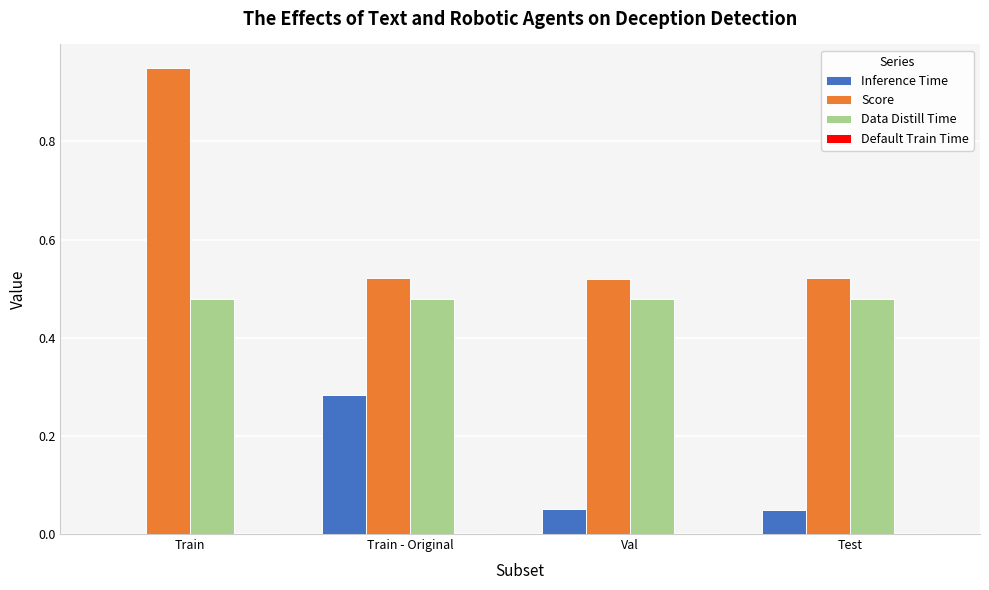

Does the chart contain stacked bars?

No